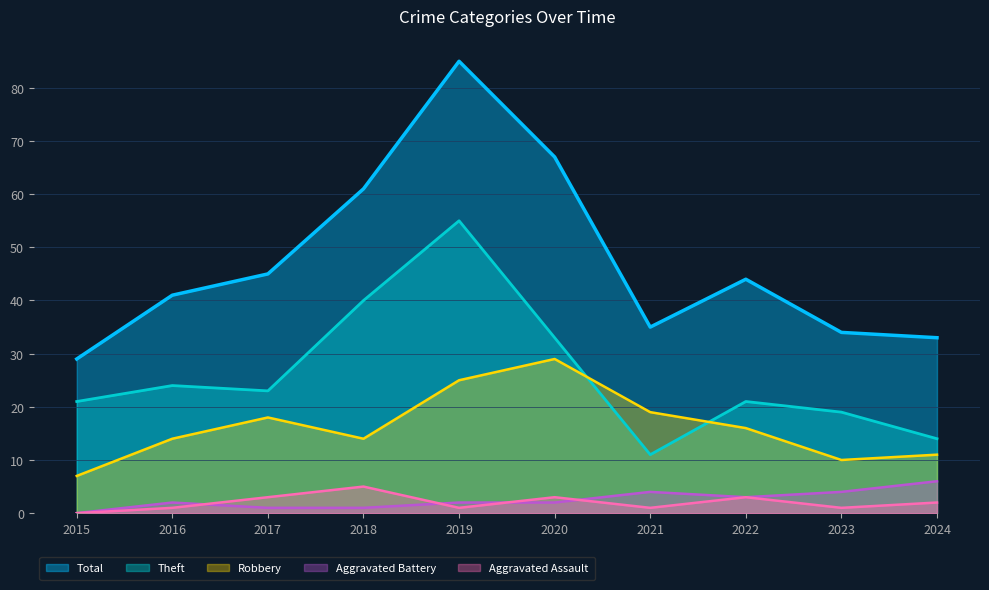

How many interior local valleys does the Aggravated Assault series have?

3